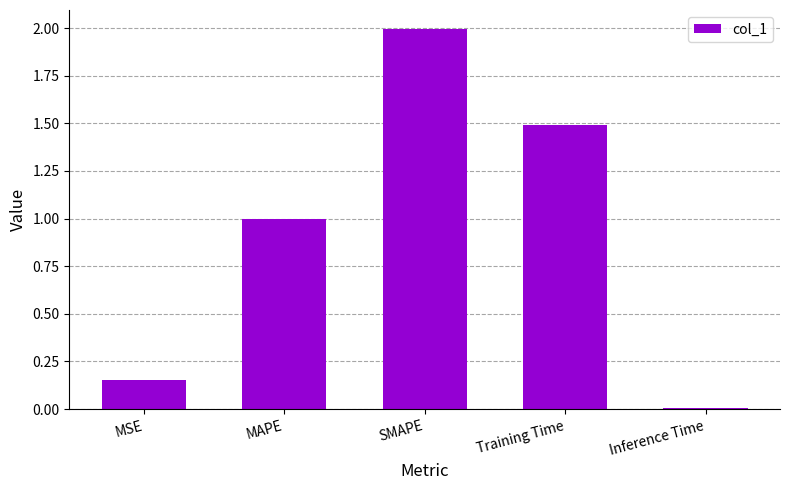

Count the number of categories in the chart.

5